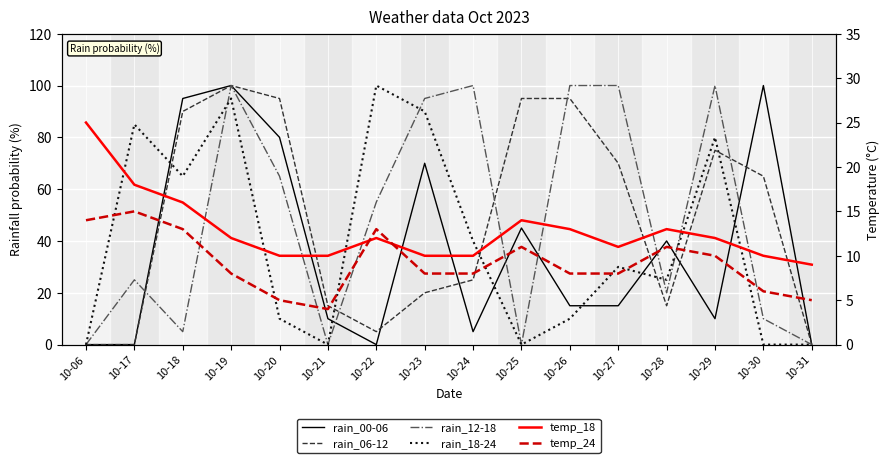

Is this an area chart (filled region under the line)?

No